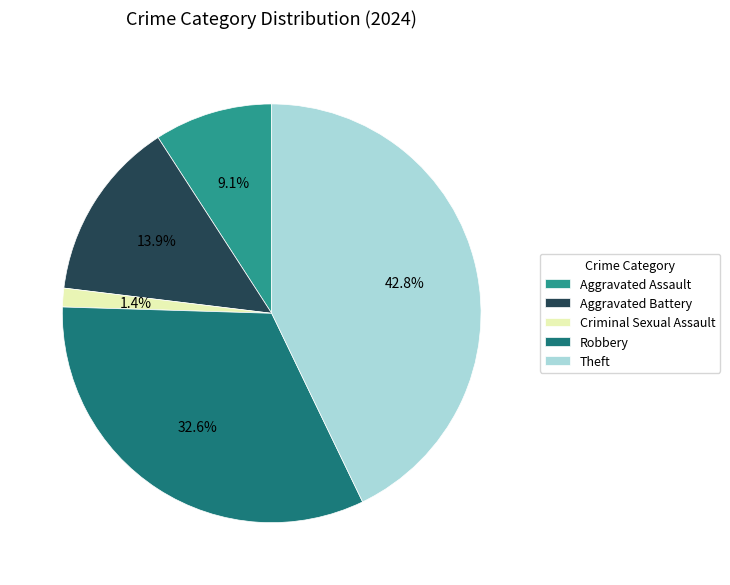

How many segments does this pie chart have?

5